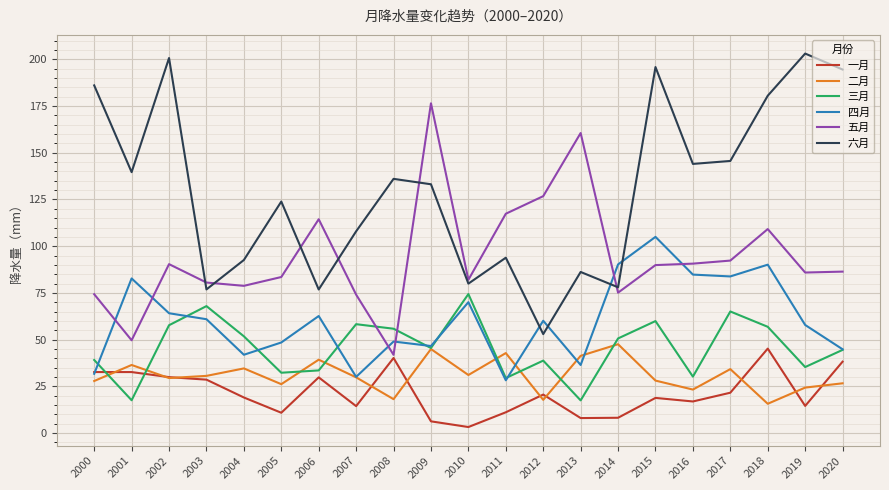

True or false: 二月 and 五月 cross at least once.

False